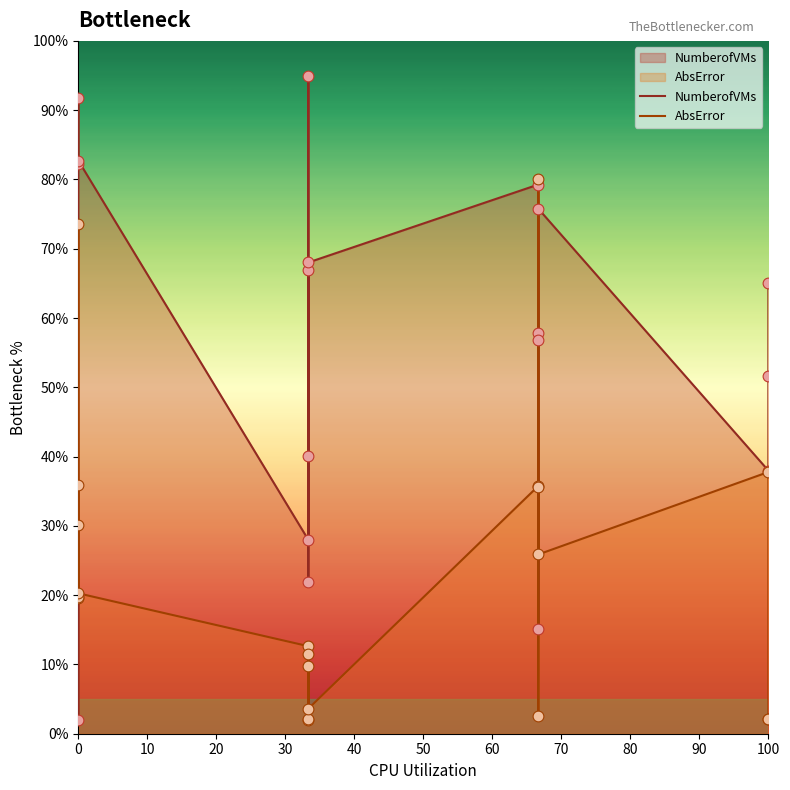

At how many categories does at least one series exceed 58?

10